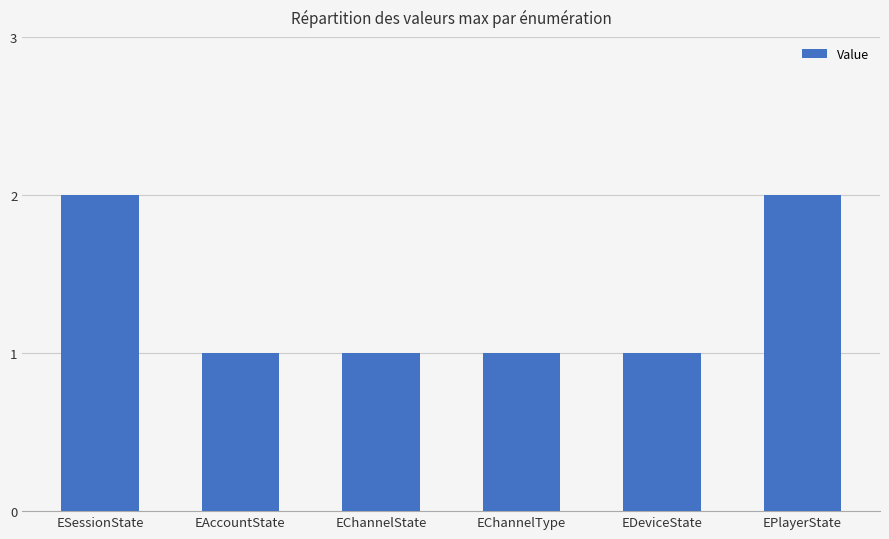

Which has a higher value, EDeviceState or ESessionState?

ESessionState